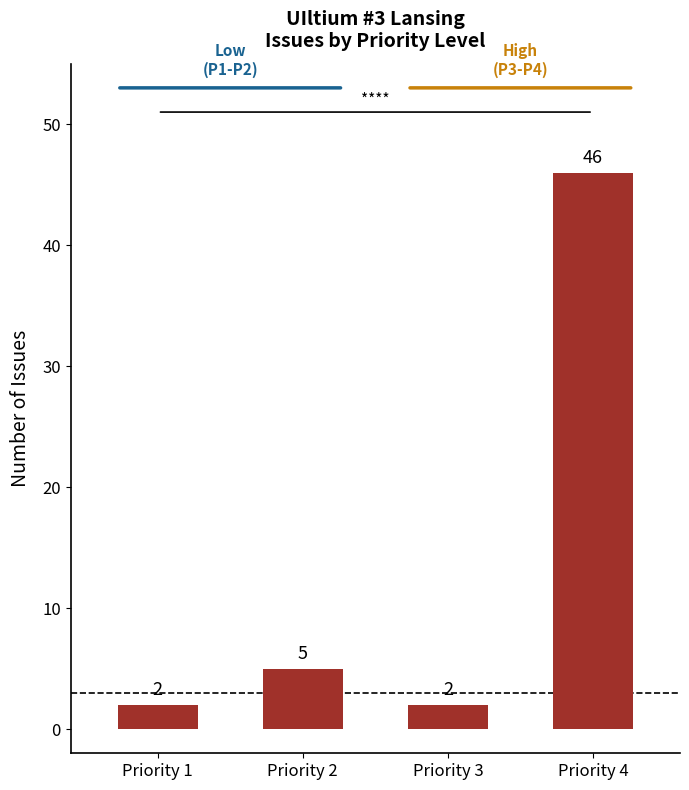

Reading right to left, list all the values displayed in this chart.

46	2	5	2